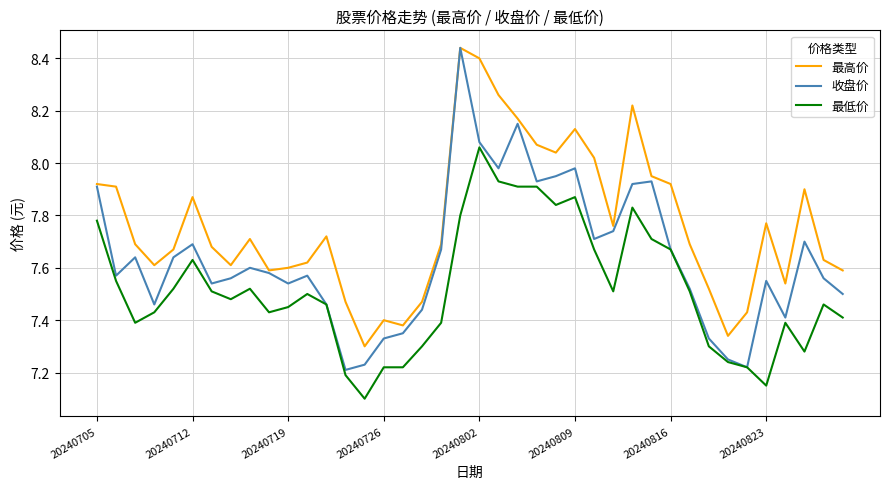

List the series in order of their overall mean, highest first.

最高价, 收盘价, 最低价